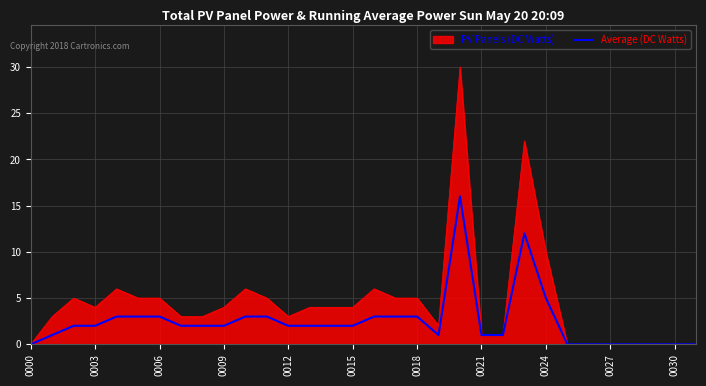

Which series has the largest total across all categories?

PV Panels (DC Watts)